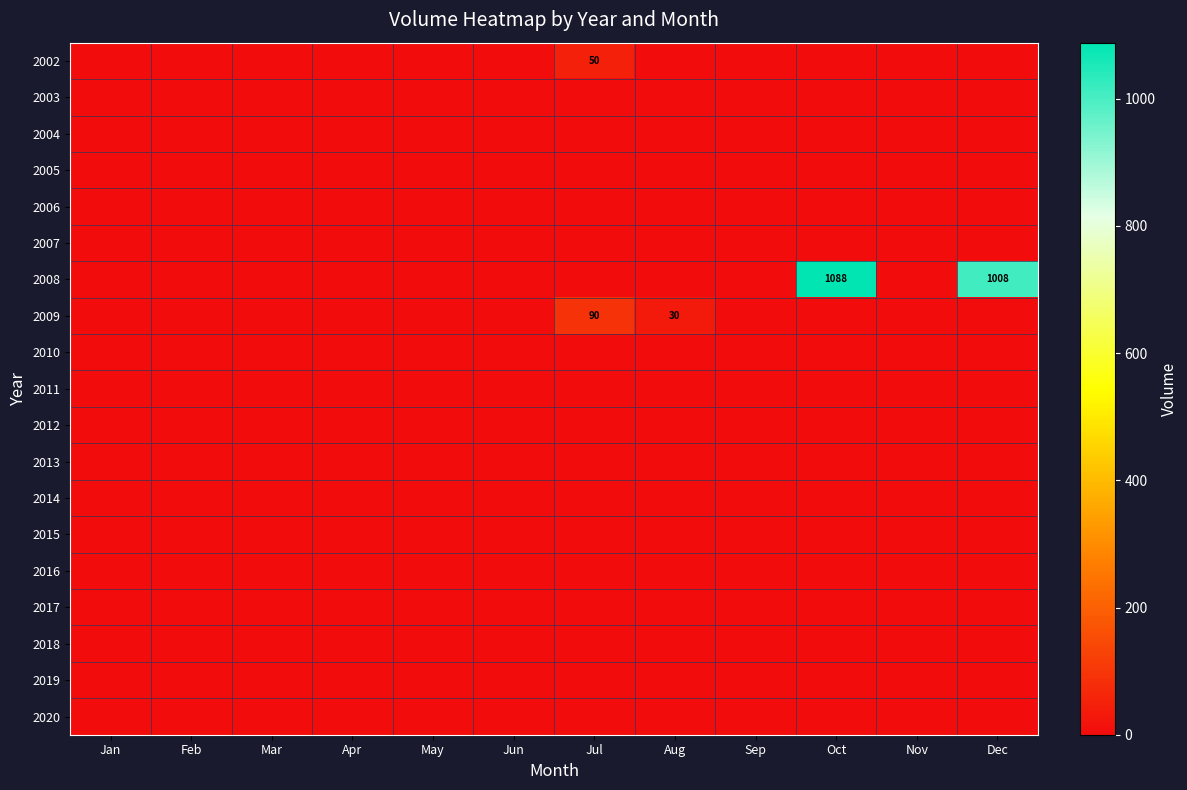

Rank the series by their maximum value, from highest to lowest.

2008, 2009, 2002, 2003, 2004, 2005, 2006, 2007, 2010, 2011, 2012, 2013, 2014, 2015, 2016, 2017, 2018, 2019, 2020